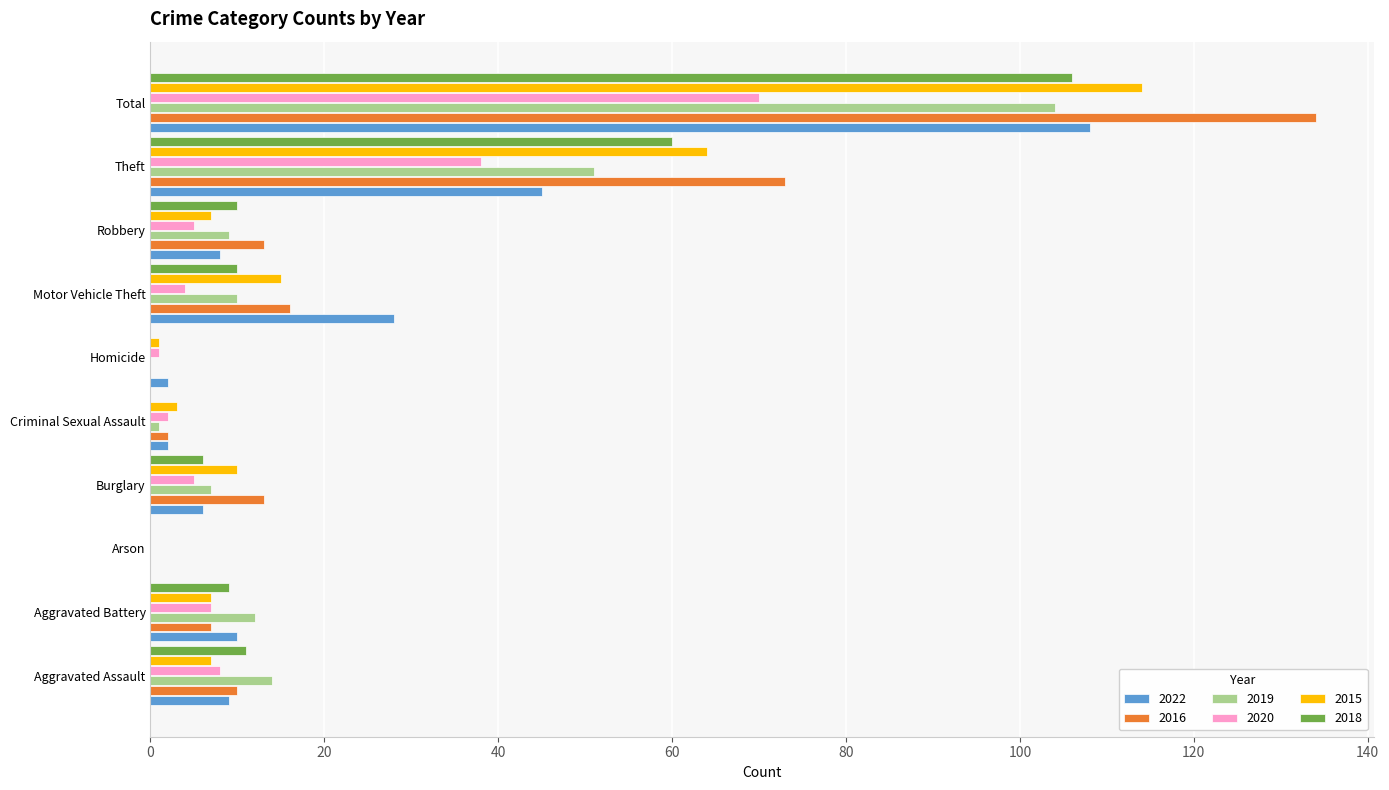

Is it true that 2018 equals 0 at Homicide?

True